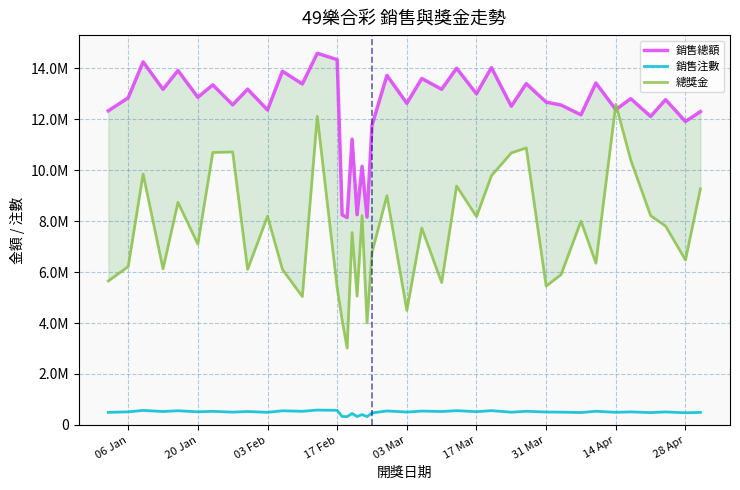

How many series are shown in this chart?

3